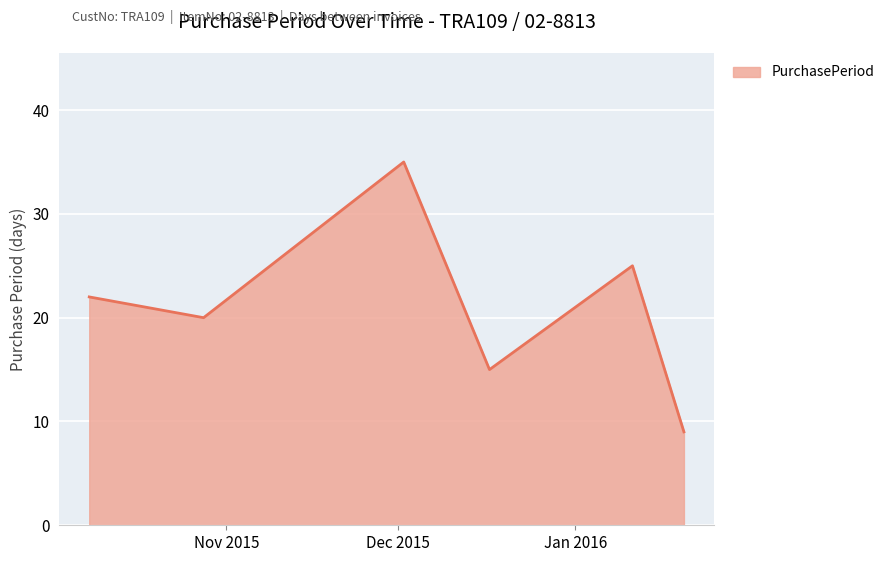

What is the smallest value displayed?

9